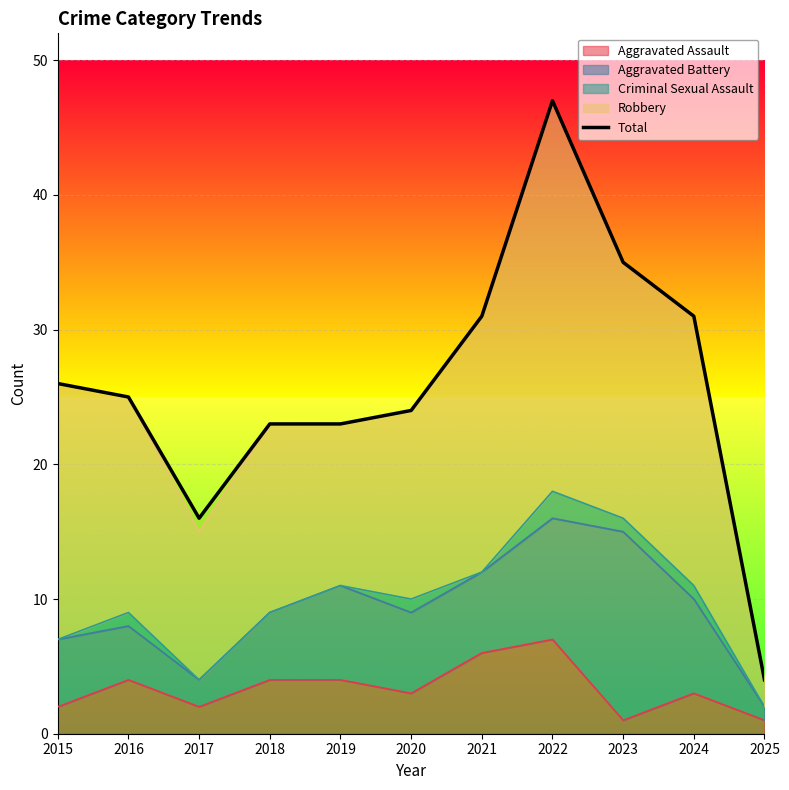

What is the change in value from 2015 to 2020?

-2